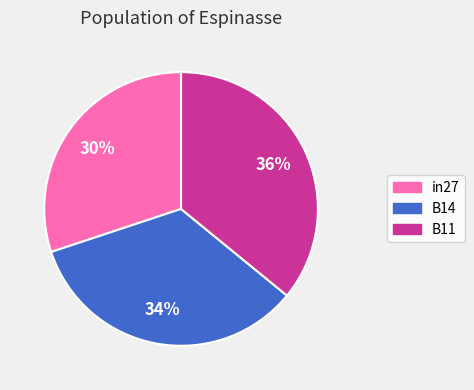

What percentage is the B14 slice, to the nearest percent?

34%